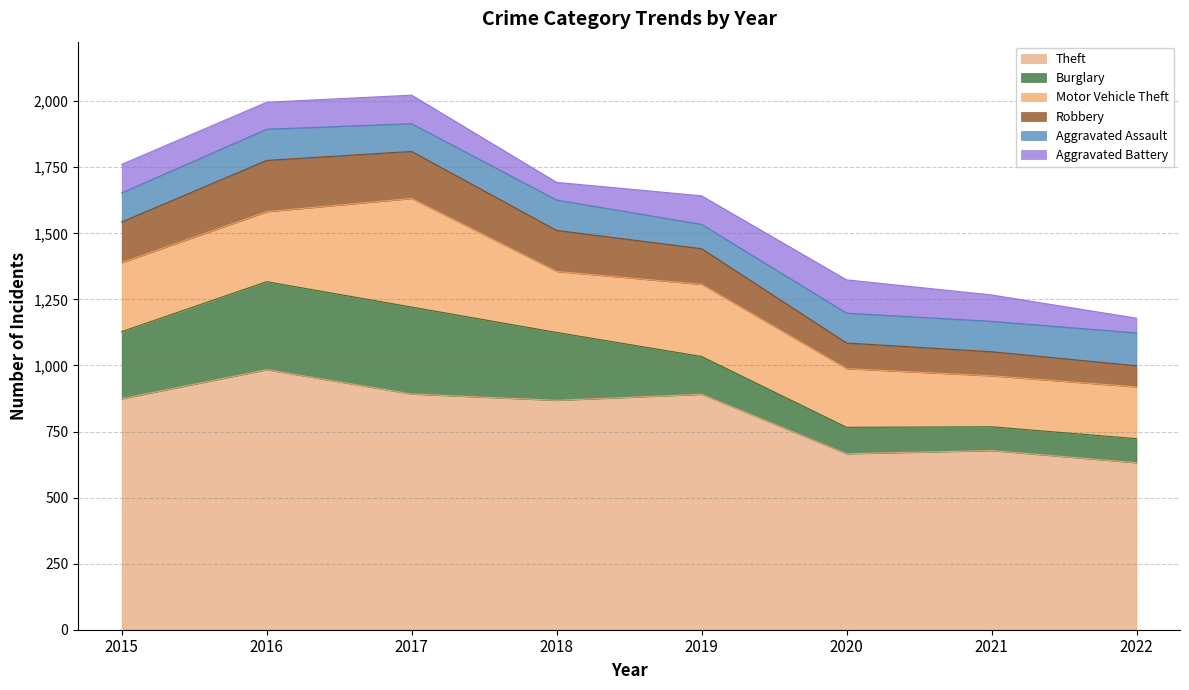

True or false: Motor Vehicle Theft and Aggravated Assault intersect in this chart.

False